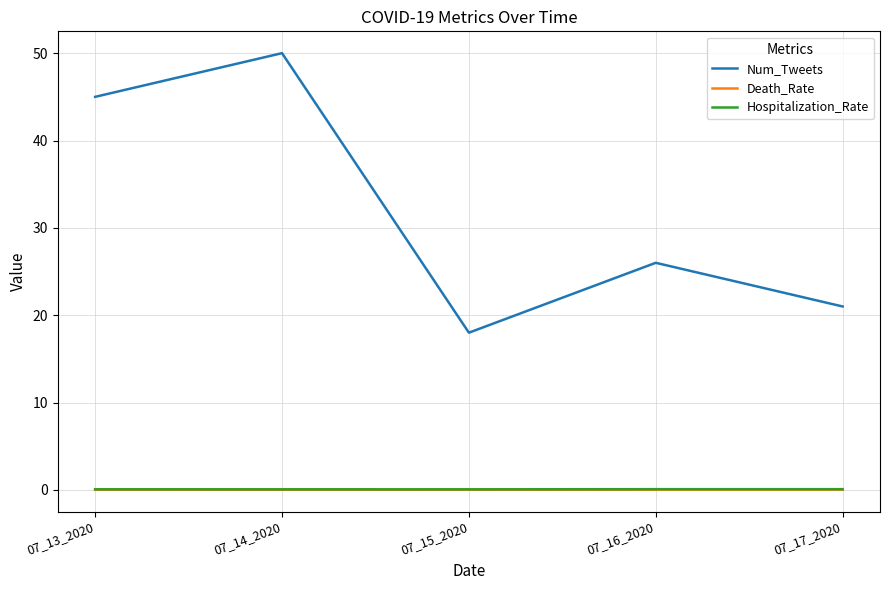

What is the greatest value displayed?

50.0